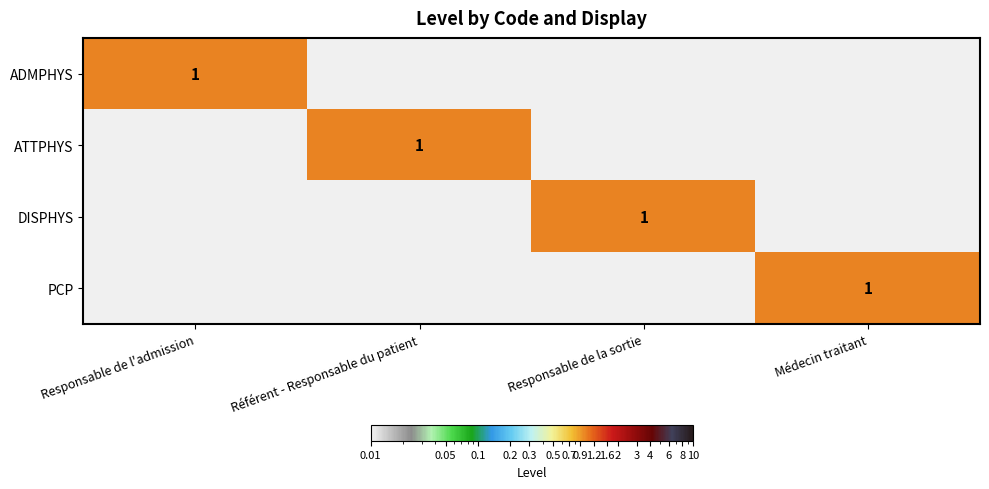

Is it true that ADMPHYS equals 1 at Responsable de l'admission?

True